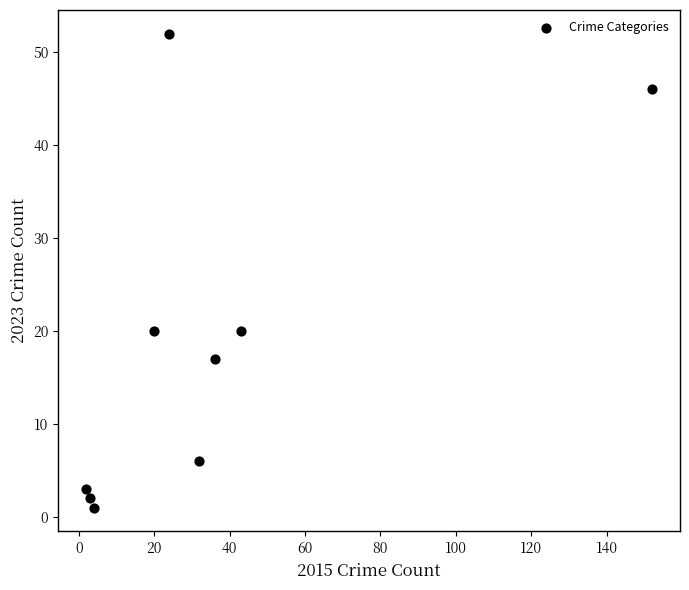

What is the average X value?

35